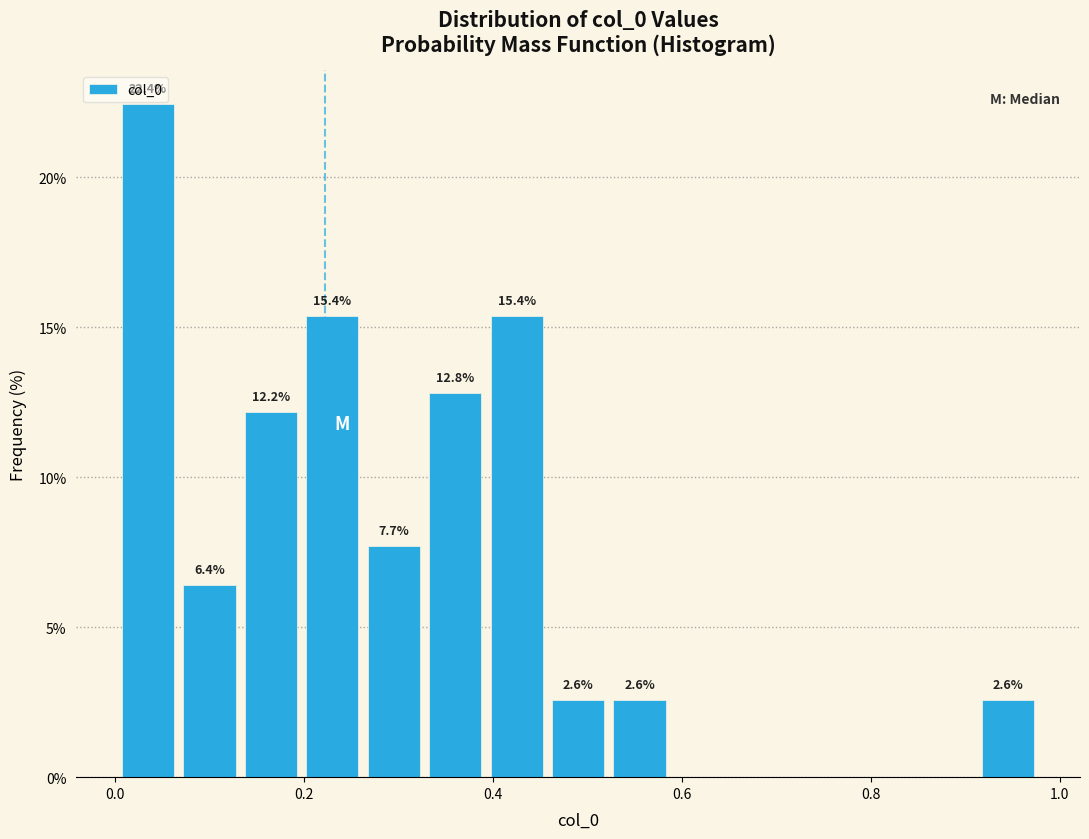

Around what value on the x-axis is the tallest bar? Give the approximate position of its centre, as read against the axis.

0.04